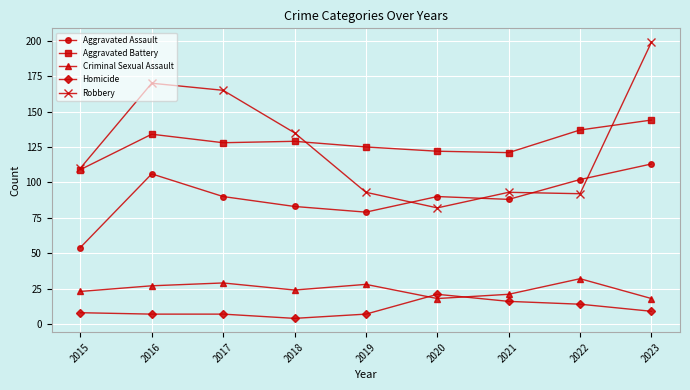

Where is the first local maximum for Aggravated Battery?

2016